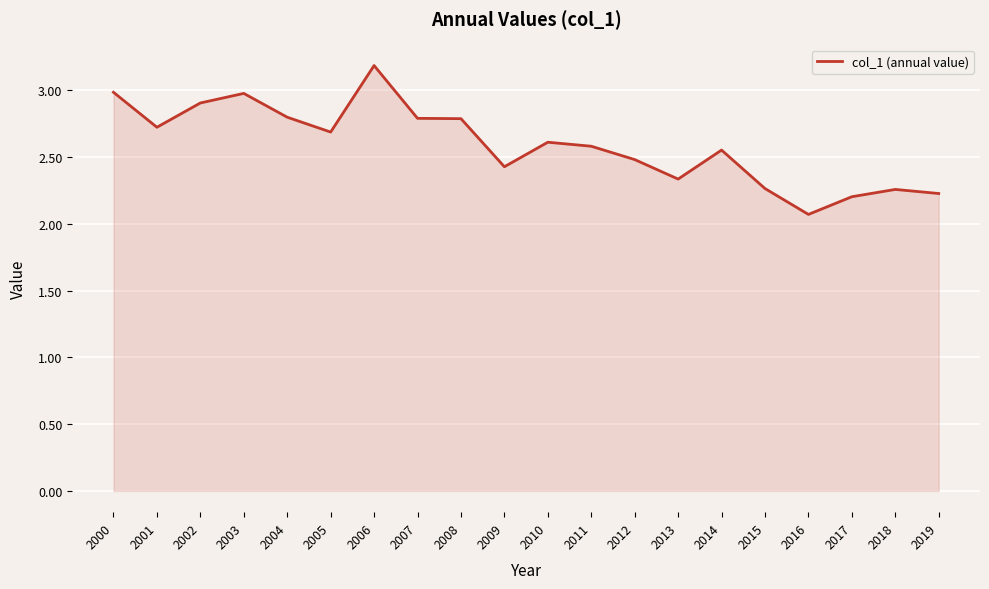

Does the chart display data point markers on the line(s)?

No